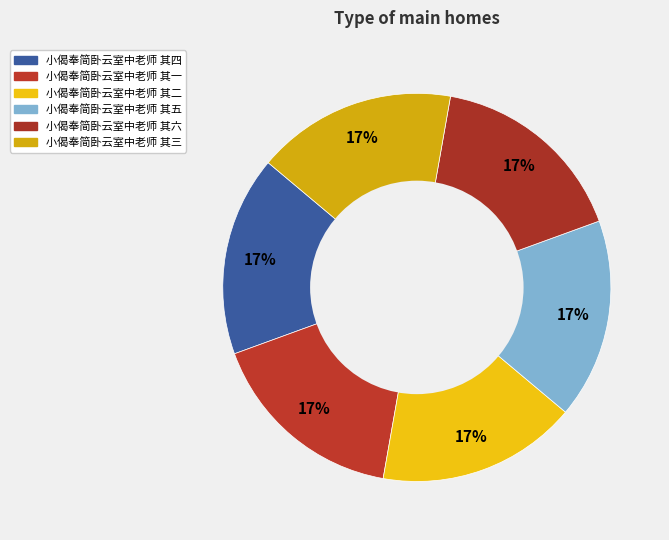

What percentage is the 小偈奉简卧云室中老师 其五 slice, to the nearest percent?

17%